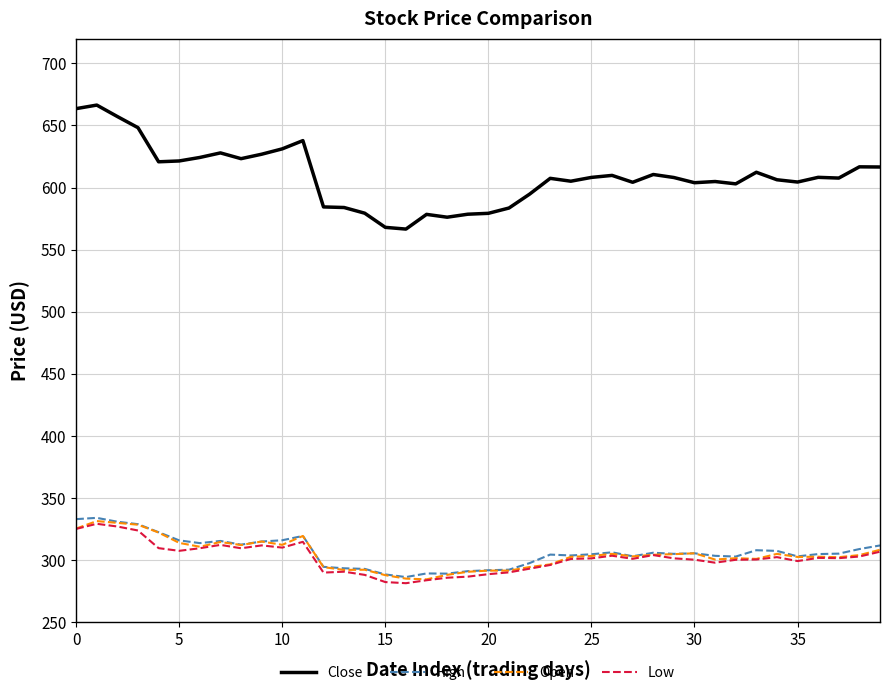

Which series has the widest spread of values?

Close